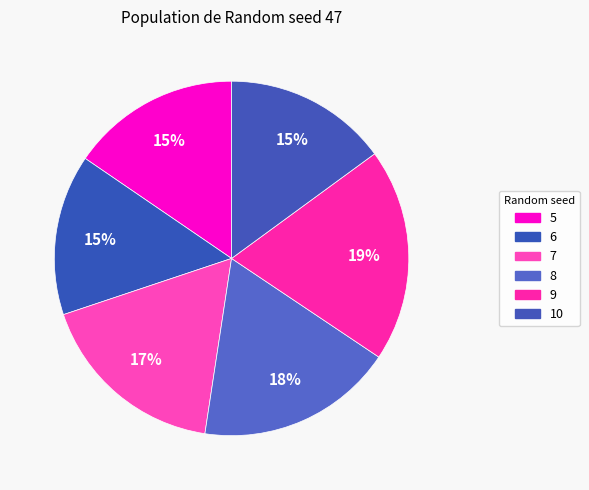

Combined, do 6 and 10 account for over 50%?

No